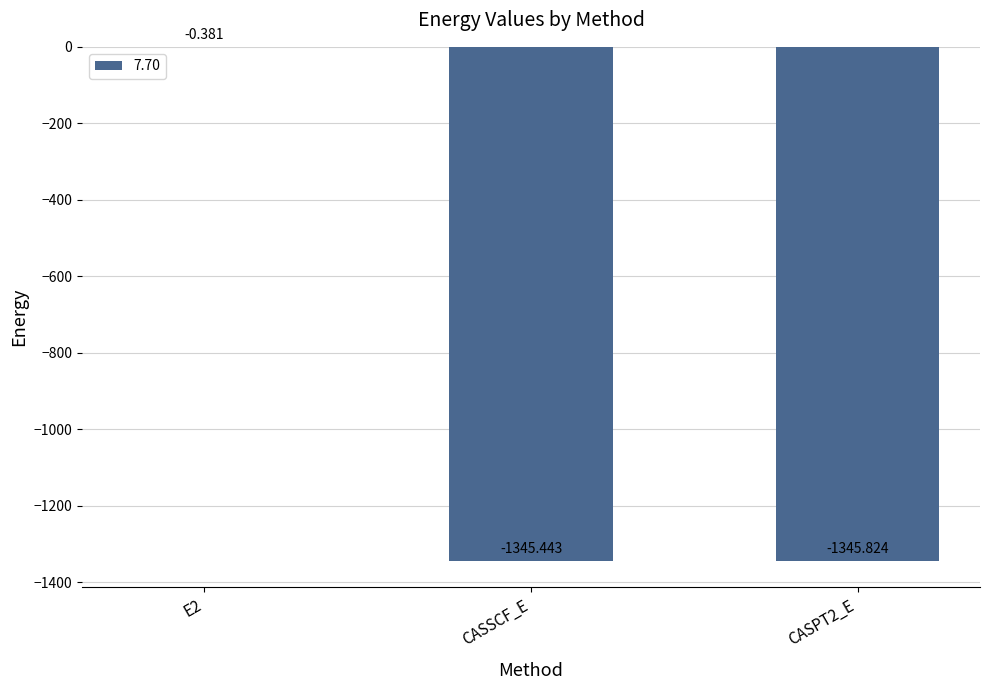

Where is the data nearest to the value -673?

CASSCF_E